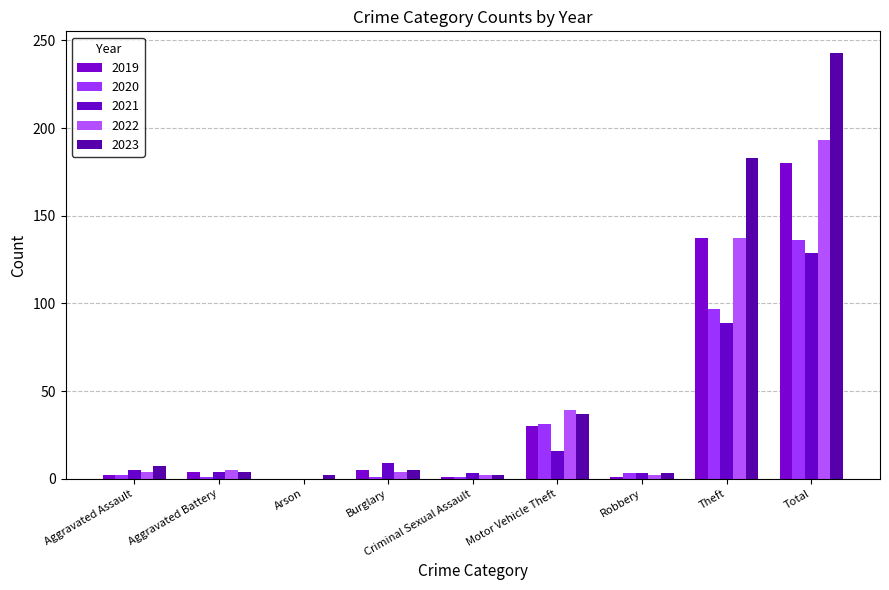

At Burglary, list the series in order from smallest to largest.

2020, 2022, 2019, 2023, 2021